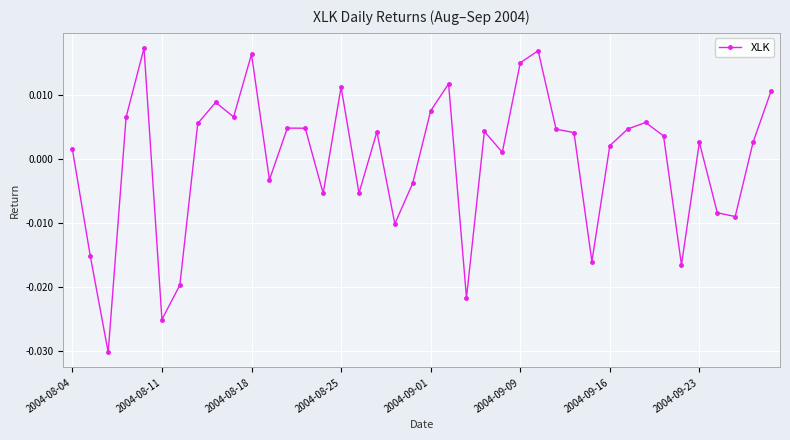

At which label does the data first exceed 0?

2004-08-04